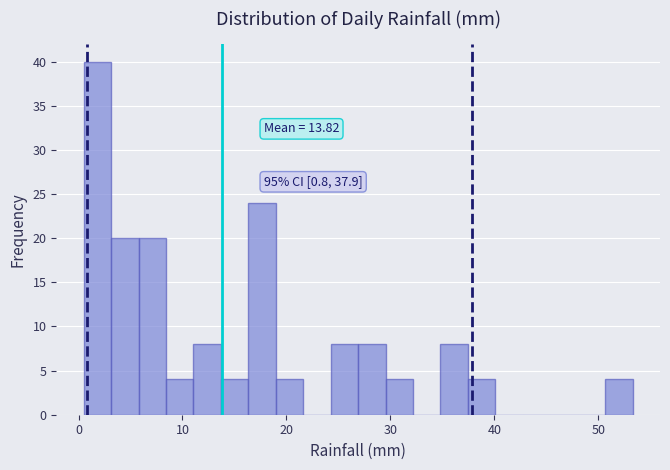

Read against the x-axis, roughly where is the centre of the tallest bar?

2